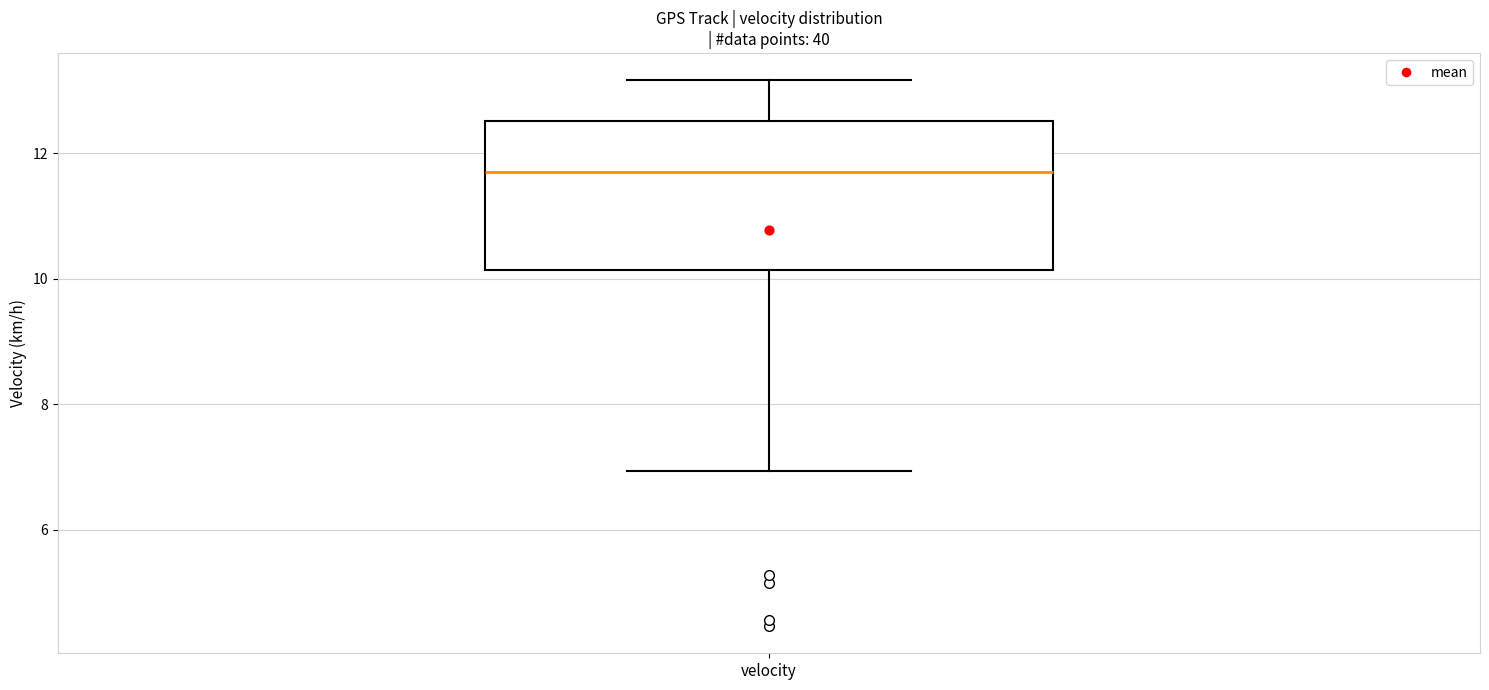

Where is the lower edge of the box for velocity on the y-axis? The values are not printed on the chart, so give them approximately, as read against the axis.

10.2